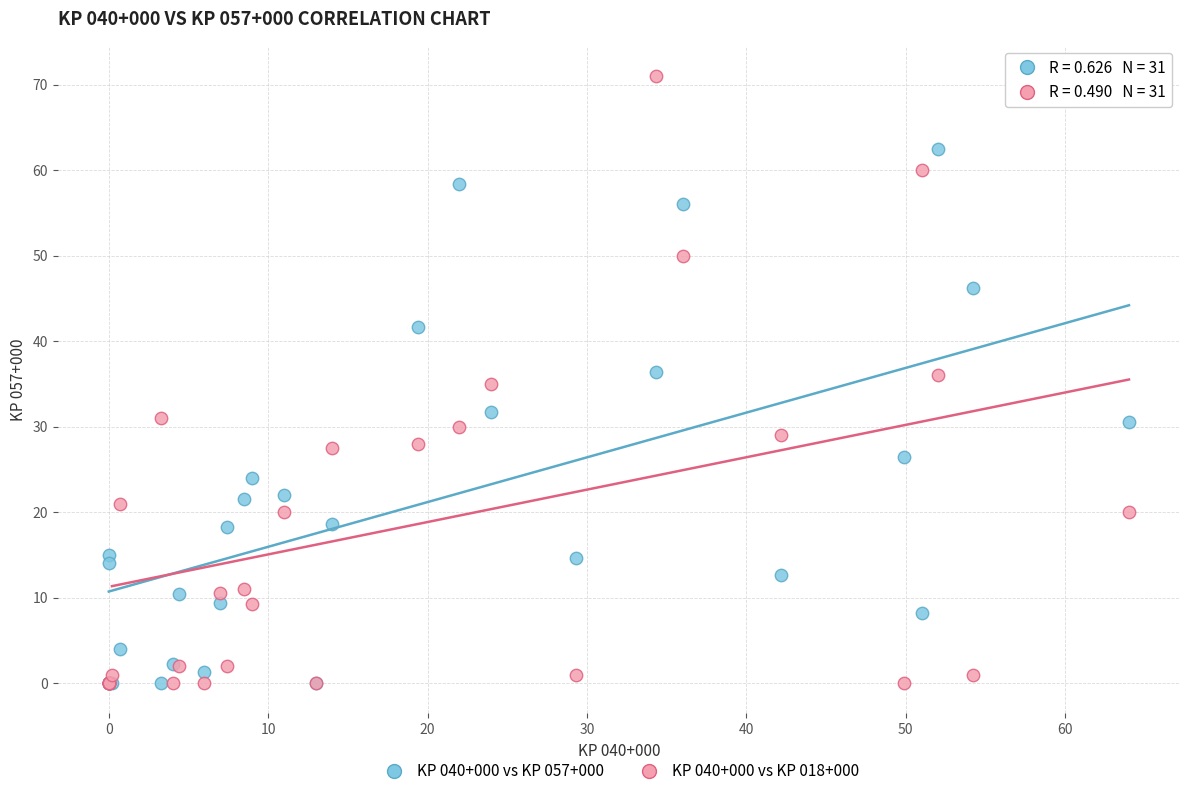

What are all the series names shown in the legend?

KP 040+000 vs KP 057+000, KP 040+000 vs KP 018+000